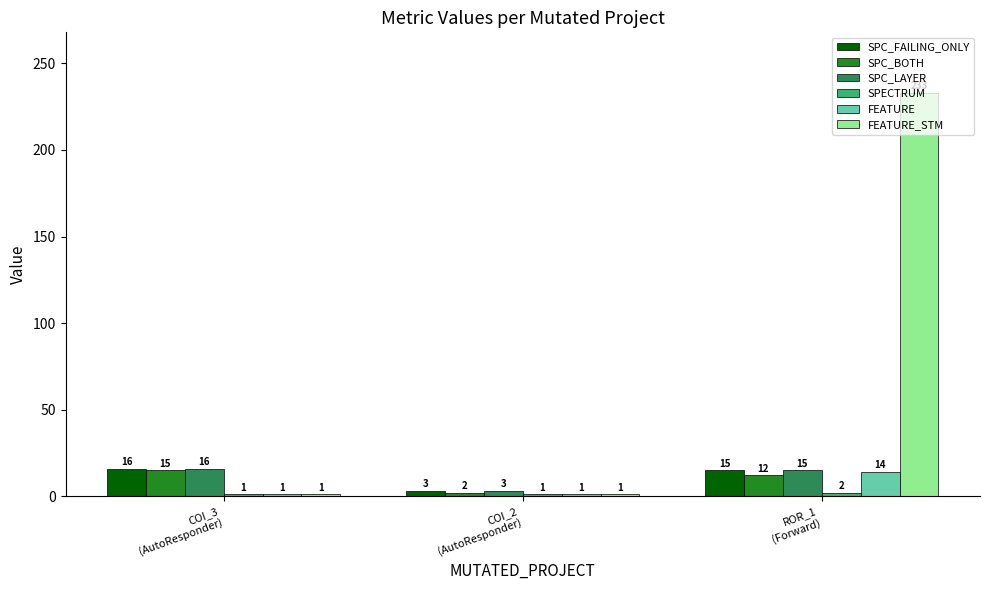

What is the average value of the SPC_FAILING_ONLY series?

11